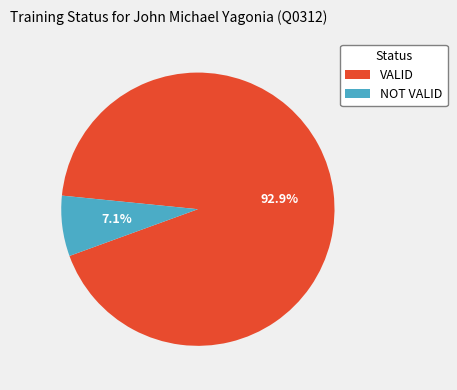

What percentage is the VALID slice, to the nearest percent?

93%